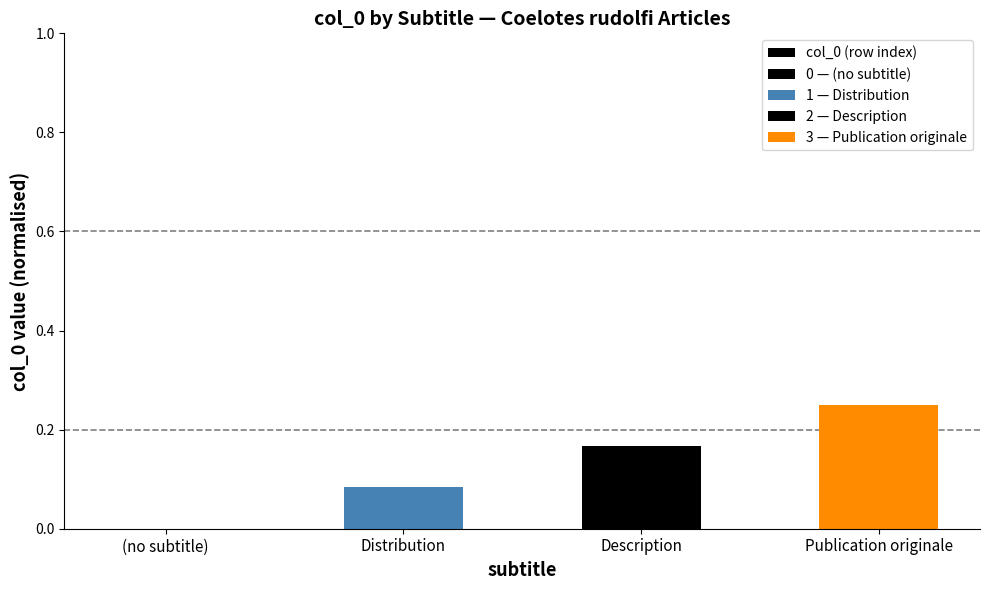

What is the sum of all values?

0.5